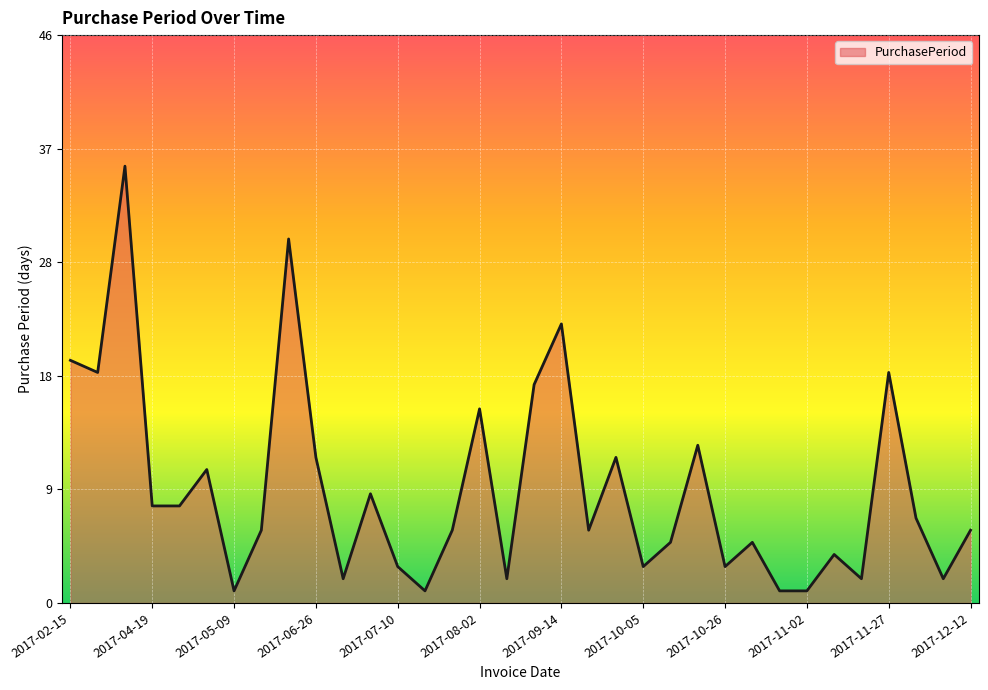

Is this an area chart (filled region under the line)?

Yes